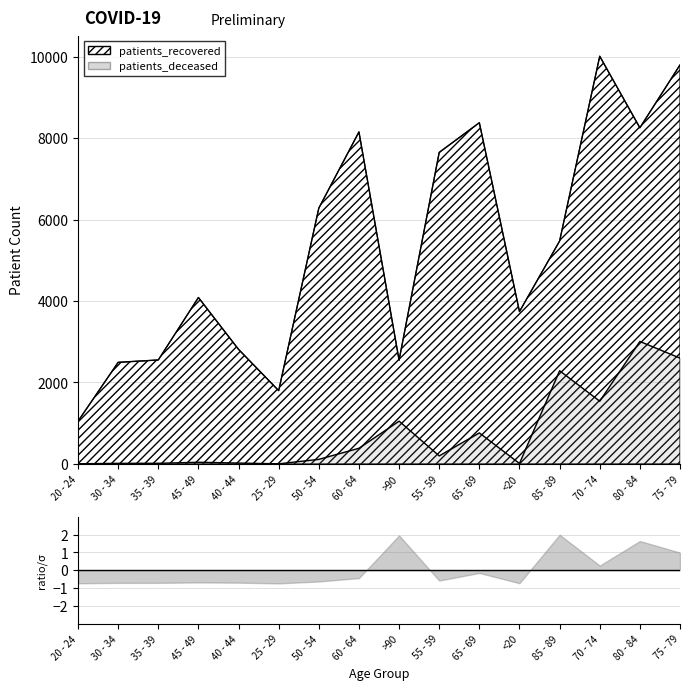

Reading left to right, extract all data points from this chart.

patients_recovered: <20=3741	20 - 24=1049	25 - 29=1800	30 - 34=2495	35 - 39=2553	40 - 44=2813	45 - 49=4087	50 - 54=6282	55 - 59=7650	60 - 64=8153	65 - 69=8379	70 - 74=10012	75 - 79=9798	80 - 84=8255	85 - 89=5474	>90=2548
patients_deceased: <20=12	20 - 24=3	25 - 29=3	30 - 34=15	35 - 39=16	40 - 44=22	45 - 49=41	50 - 54=113	55 - 59=198	60 - 64=385	65 - 69=762	70 - 74=1541	75 - 79=2599	80 - 84=3008	85 - 89=2289	>90=1051